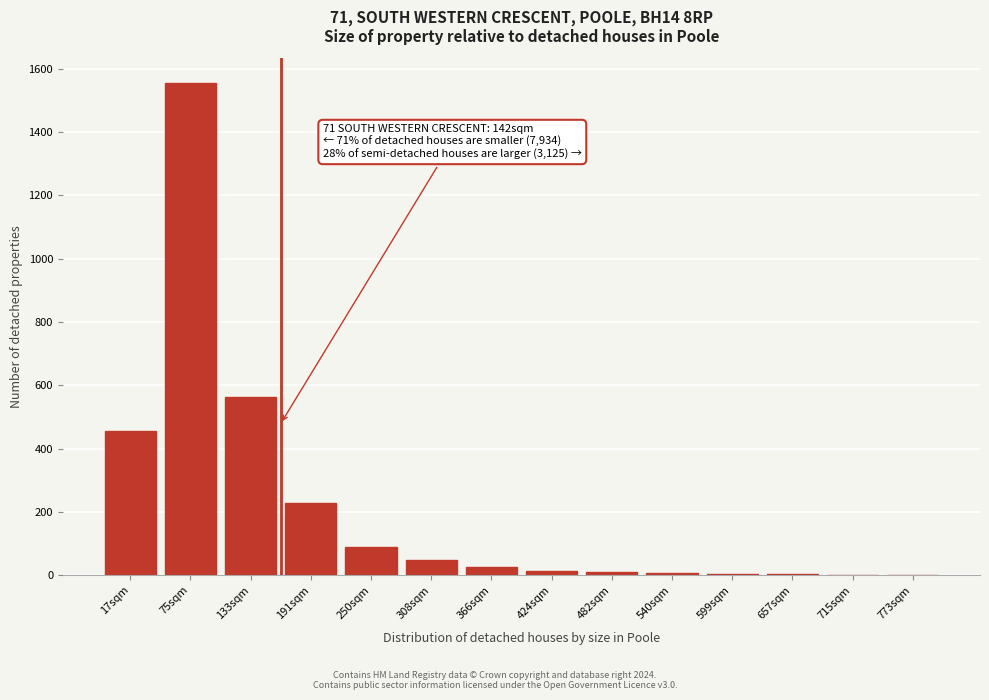

At which label is the value closest to 778?

133sqm